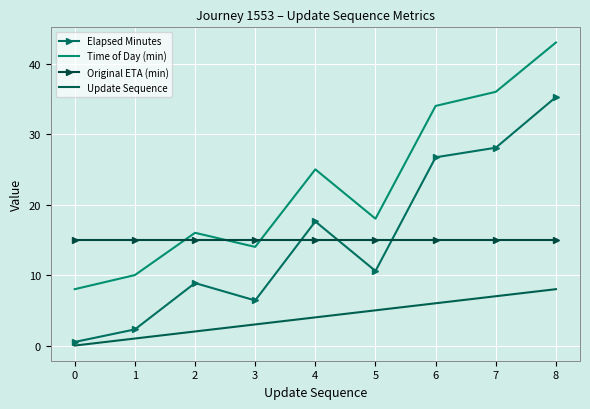

At which category is the sum across all series the highest?

8